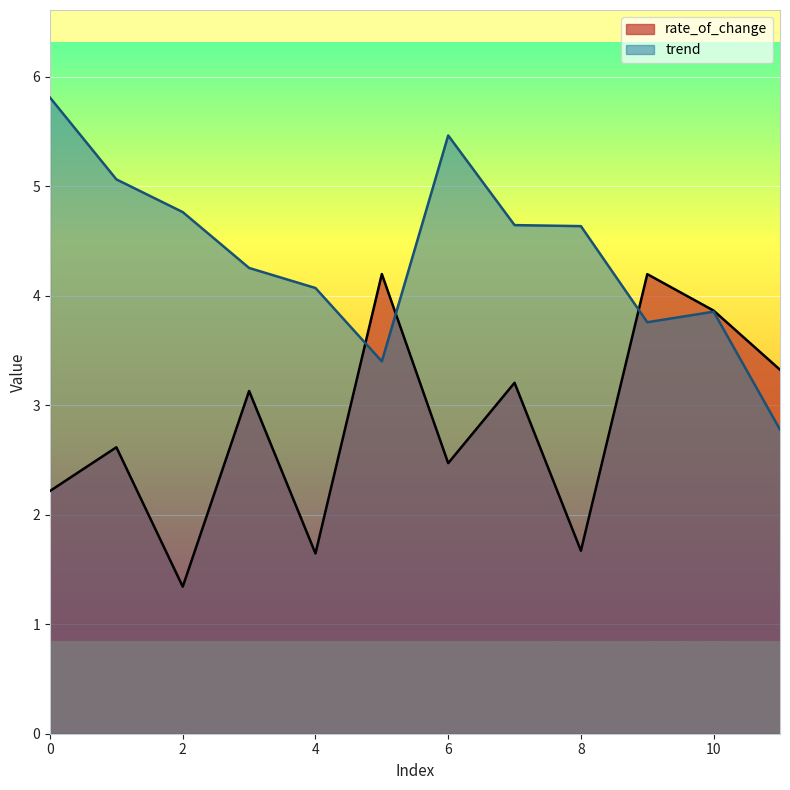

Between 2 and 3, which series saw the biggest shift?

rate_of_change